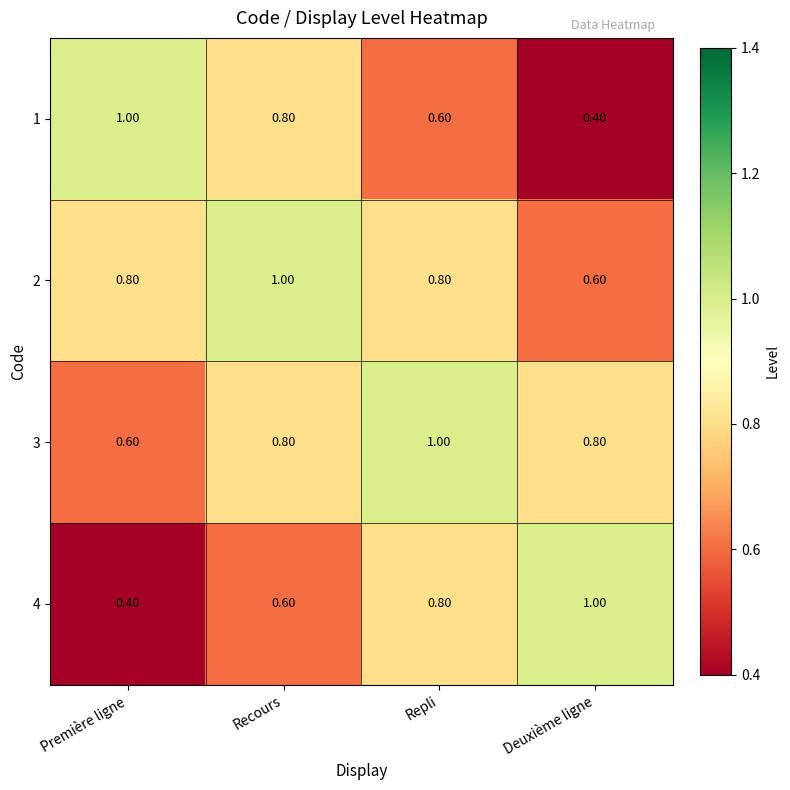

What is the average value of the 4 series?

0.7